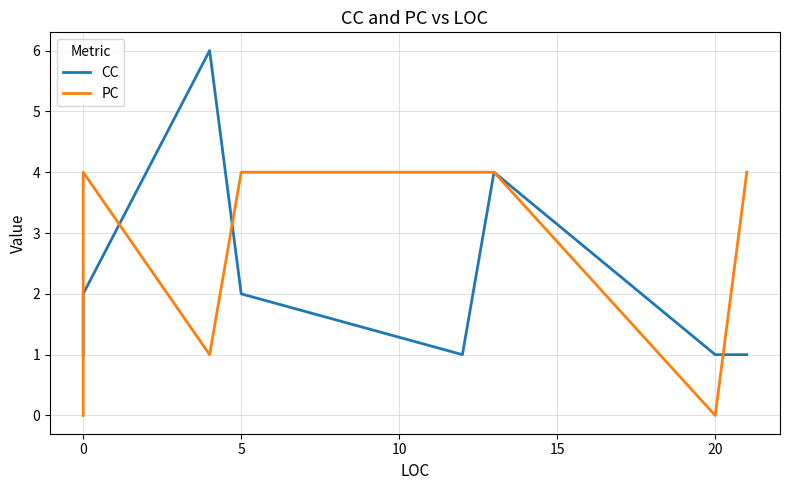

What position from the right is 0?

7